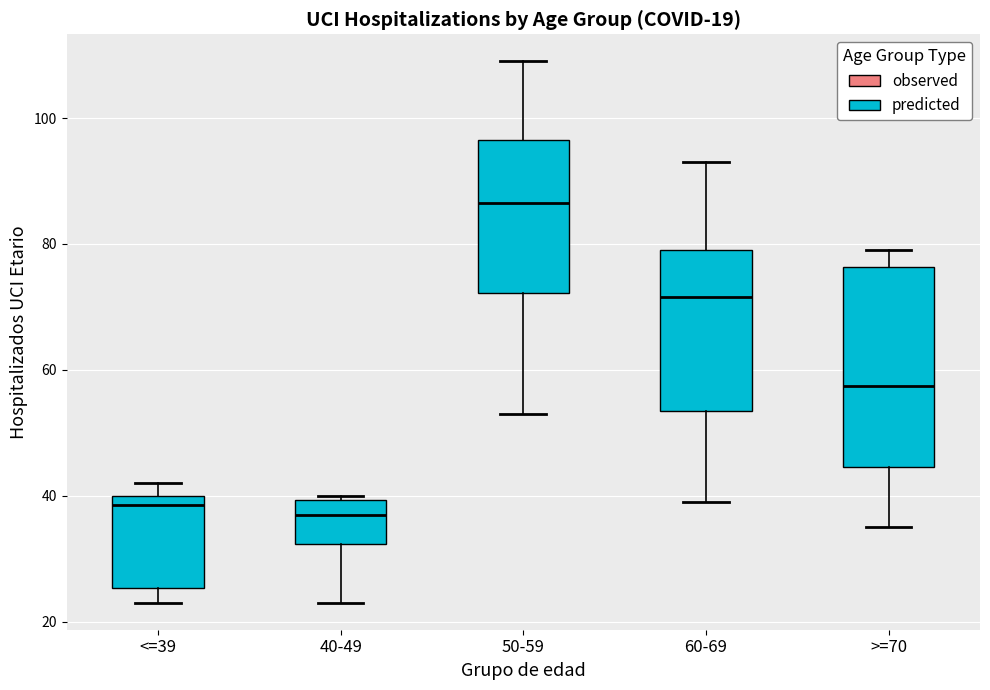

Comparing the boxes themselves (not the whiskers), which one is the tallest?

>=70